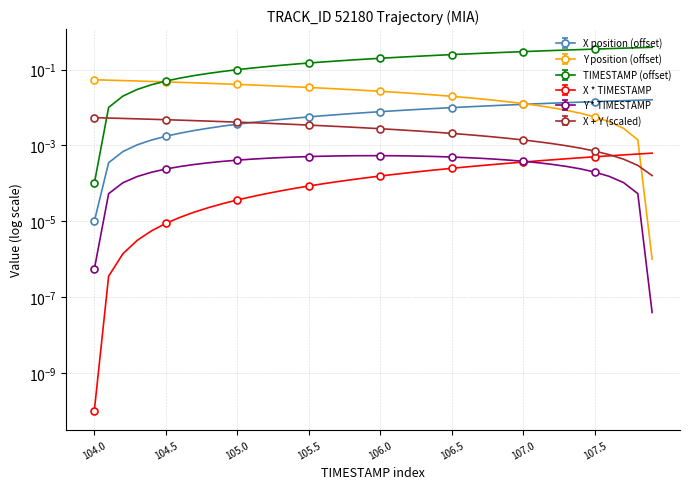

How many intersections are there between TIMESTAMP and Y?

1